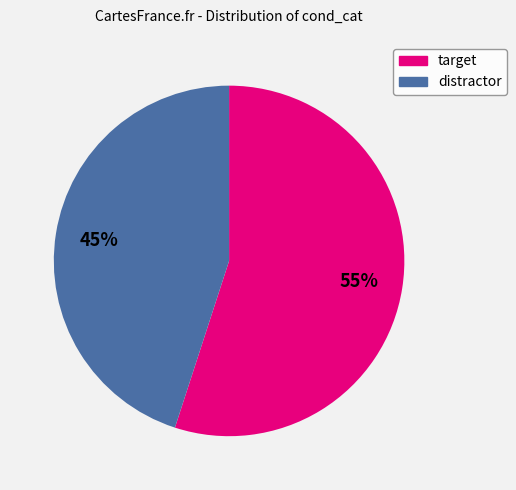

What percentage is the distractor slice, to the nearest percent?

45%